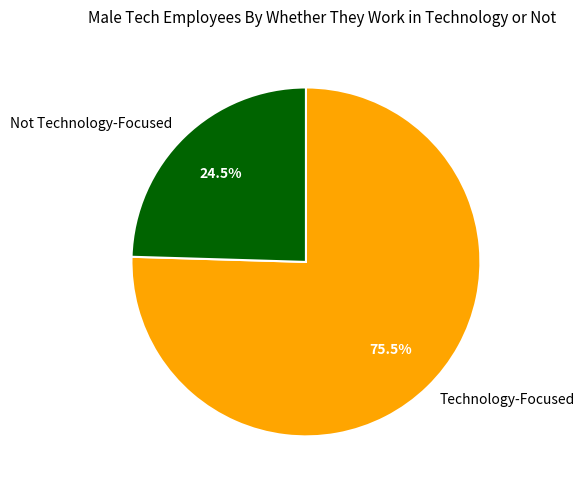

Rank the categories by value from highest to lowest.

Technology-Focused, Not Technology-Focused